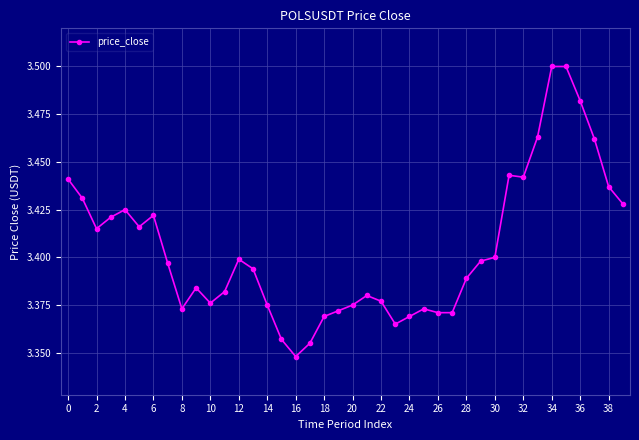

What is the sum of all values?

136.2